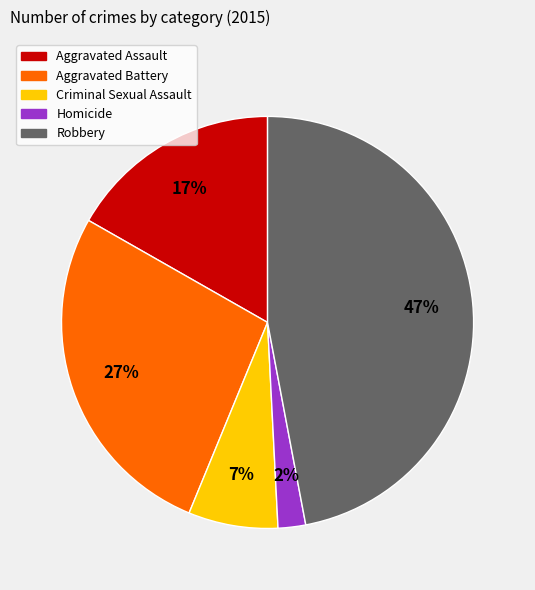

Combined, do Robbery and Aggravated Assault account for over 50%?

Yes